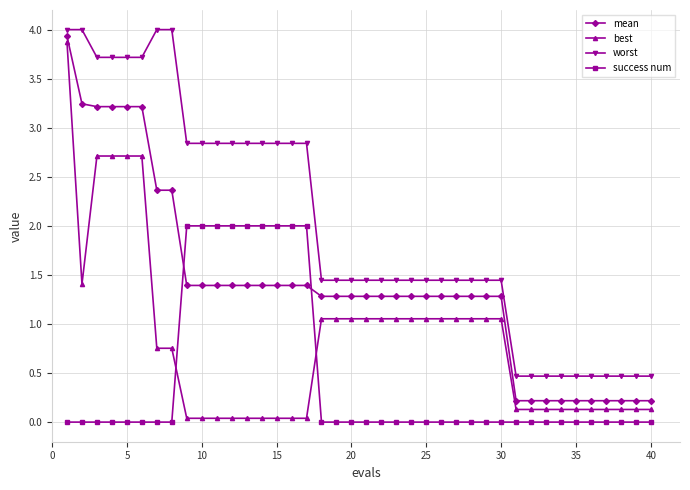

Which series has the largest range (max minus min)?

best